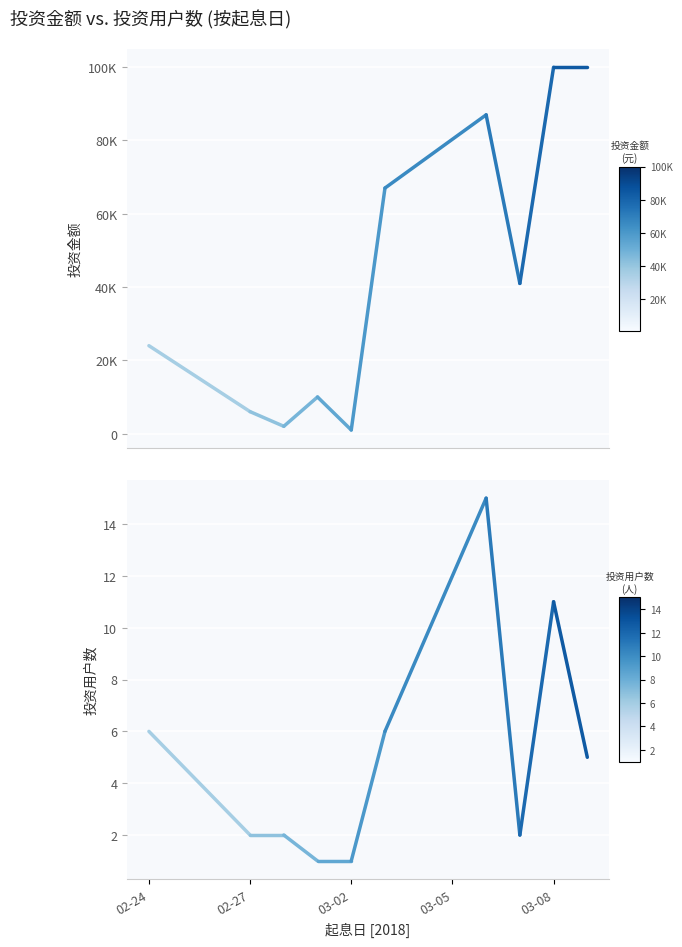

Rank the series at 02-24 from highest to lowest value.

投资金额, 投资用户数